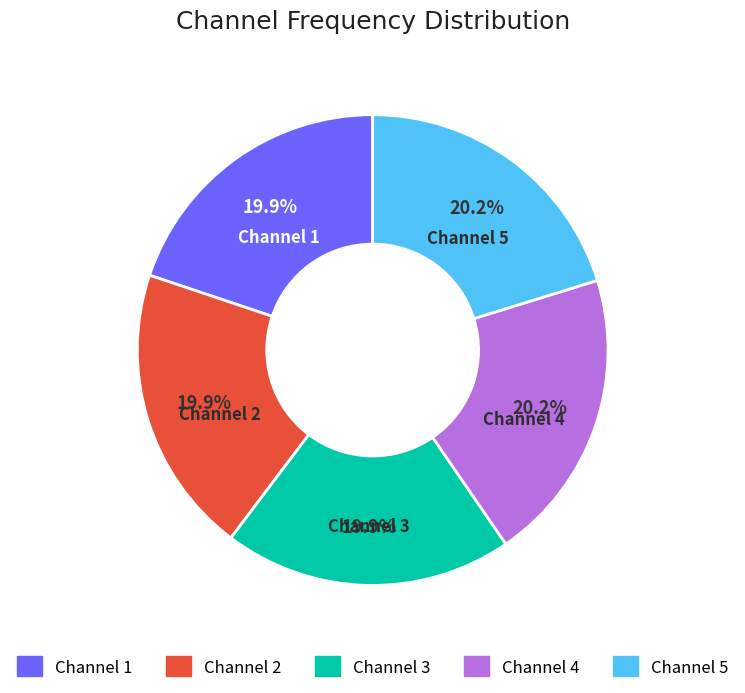

Is there a majority slice in this chart?

No